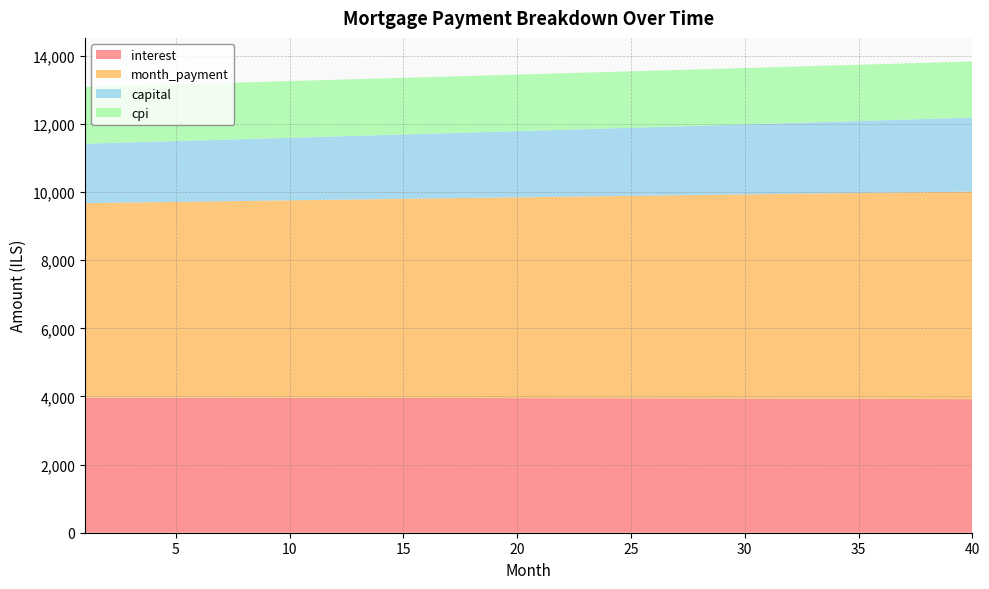

Reading left to right, what are all the values shown in this chart?

interest: 1=3964.9	2=3964.6	3=3964.3	4=3963.9	5=3963.4	6=3963.0	7=3962.4	8=3961.9	9=3961.3	10=3960.7	11=3960.0	12=3959.3	13=3958.5	14=3957.7	15=3956.8	16=3955.9	17=3955.0	18=3954.0	19=3953.0	20=3951.9	21=3950.8	22=3949.7	23=3948.5	24=3947.2	25=3945.9	26=3944.6	27=3943.2	28=3941.7	29=3940.2	30=3938.7	31=3937.1	32=3935.5	33=3933.8	34=3932.1	35=3930.3	36=3928.5	37=3926.6	38=3924.7	39=3922.7	40=3920.7
month_payment: 1=5710.7	2=5720.2	3=5729.7	4=5739.3	5=5748.8	6=5758.4	7=5768.0	8=5777.6	9=5787.3	10=5796.9	11=5806.6	12=5816.2	13=5825.9	14=5835.6	15=5845.4	16=5855.1	17=5864.9	18=5874.6	19=5884.4	20=5894.2	21=5904.1	22=5913.9	23=5923.8	24=5933.6	25=5943.5	26=5953.4	27=5963.4	28=5973.3	29=5983.3	30=5993.2	31=6003.2	32=6013.2	33=6023.2	34=6033.3	35=6043.3	36=6053.4	37=6063.5	38=6073.6	39=6083.7	40=6093.9
capital: 1=1745.8	2=1755.6	3=1765.5	4=1775.4	5=1785.4	6=1795.5	7=1805.6	8=1815.7	9=1826.0	10=1836.2	11=1846.6	12=1857.0	13=1867.4	14=1878.0	15=1888.5	16=1899.2	17=1909.9	18=1920.6	19=1931.4	20=1942.3	21=1953.3	22=1964.3	23=1975.3	24=1986.4	25=1997.6	26=2008.9	27=2020.2	28=2031.6	29=2043.0	30=2054.5	31=2066.1	32=2077.7	33=2089.4	34=2101.2	35=2113.0	36=2124.9	37=2136.9	38=2148.9	39=2161.0	40=2173.2
cpi: 1=1666.5	2=1666.4	3=1666.2	4=1666.0	5=1665.8	6=1665.6	7=1665.4	8=1665.1	9=1664.9	10=1664.6	11=1664.3	12=1664.0	13=1663.6	14=1663.3	15=1662.9	16=1662.5	17=1662.1	18=1661.7	19=1661.2	20=1660.7	21=1660.2	22=1659.7	23=1659.2	24=1658.7	25=1658.1	26=1657.5	27=1656.9	28=1656.3	29=1655.7	30=1655.0	31=1654.3	32=1653.6	33=1652.9	34=1652.1	35=1651.3	36=1650.6	37=1649.8	38=1648.9	39=1648.1	40=1647.2